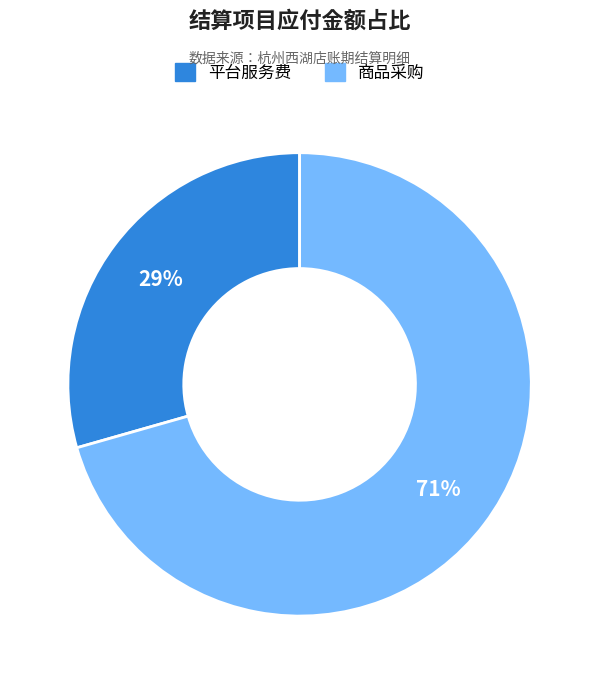

Which slice is the smallest?

平台服务费